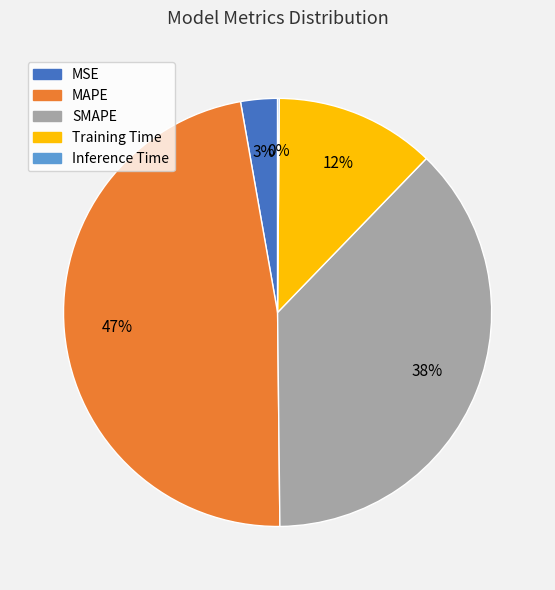

The Training Time slice represents 12% of the pie. True or false?

True